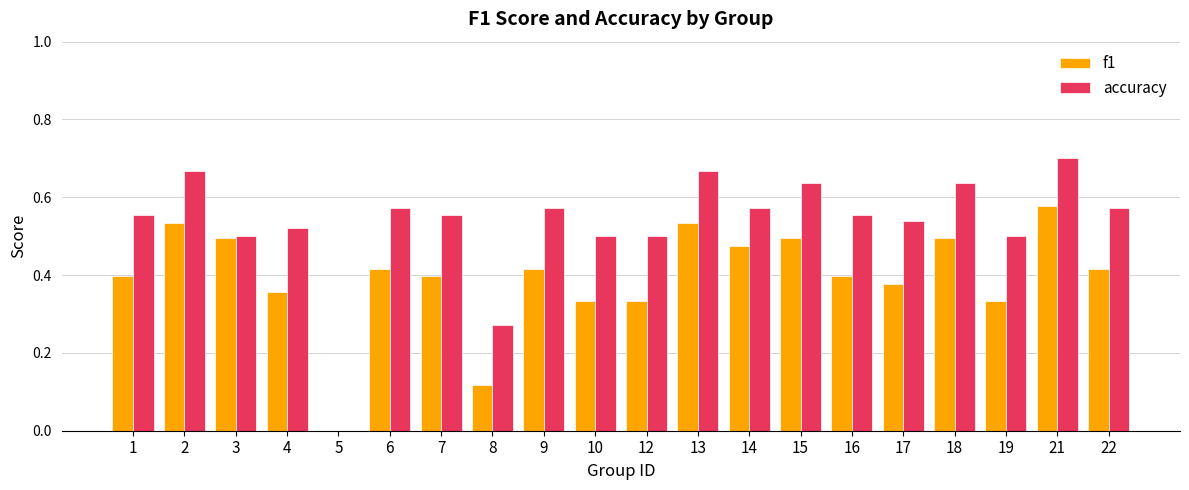

How many values in f1 are above zero?

19